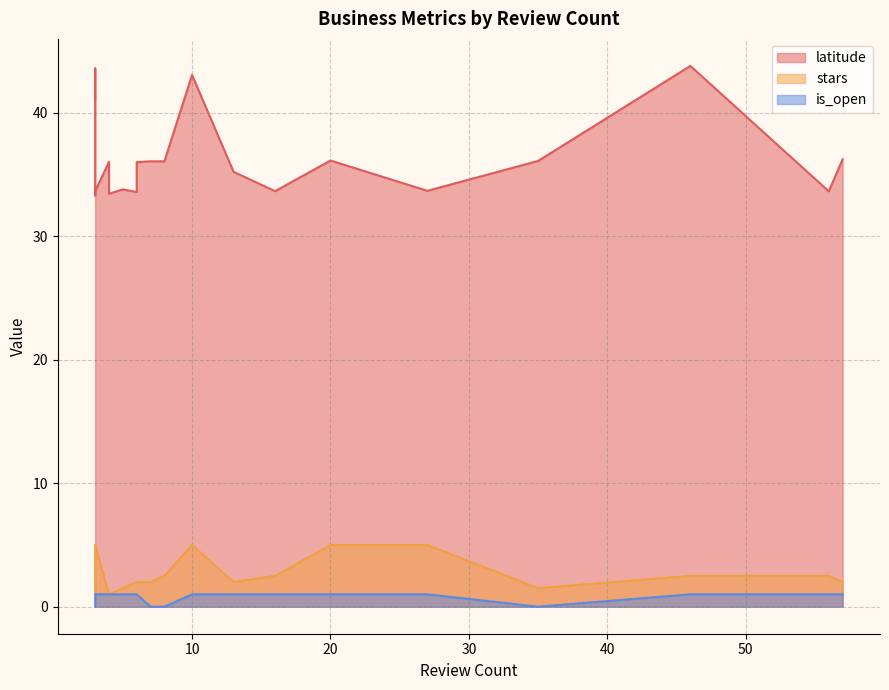

How many categories are shown in the chart?

20